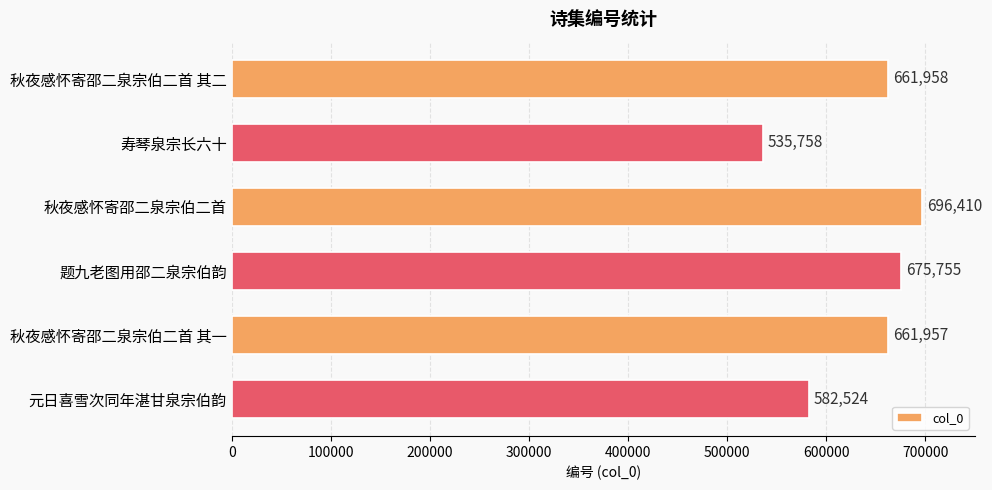

Rank the categories by value from lowest to highest.

寿琴泉宗长六十, 元日喜雪次同年湛甘泉宗伯韵, 秋夜感怀寄邵二泉宗伯二首 其一, 秋夜感怀寄邵二泉宗伯二首 其二, 题九老图用邵二泉宗伯韵, 秋夜感怀寄邵二泉宗伯二首